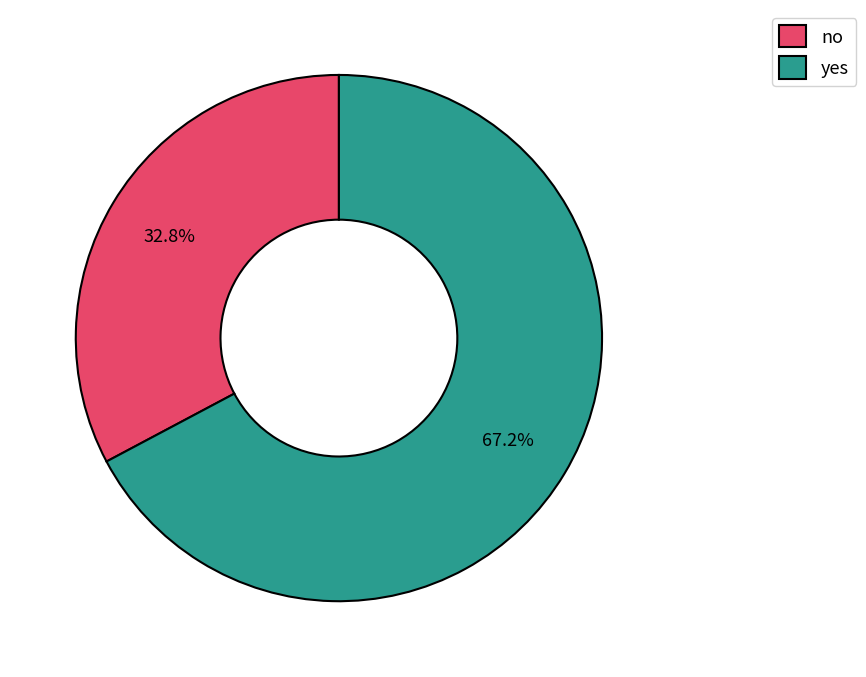

Which has a higher value, no or yes?

yes